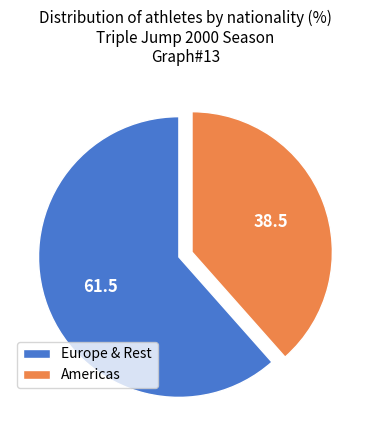

What is the largest slice in the pie chart?

Europe & Rest